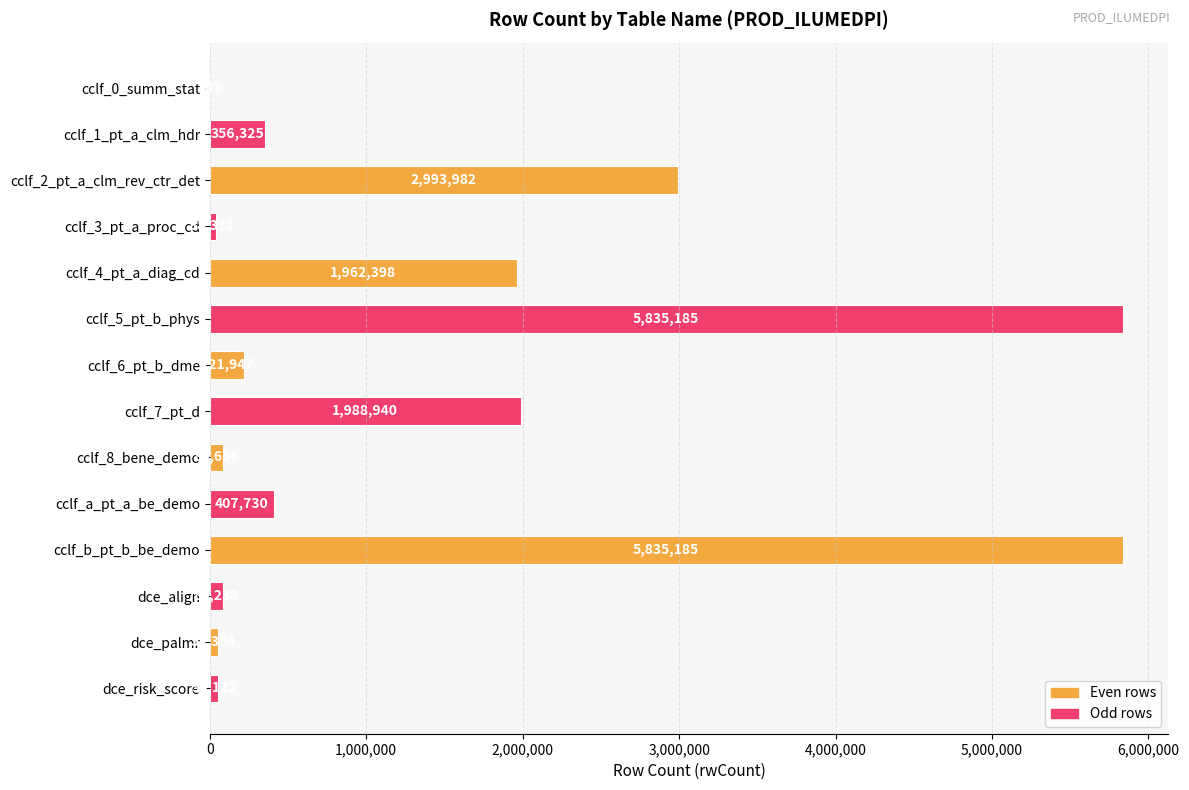

What value does the data have at cclf_4_pt_a_diag_cd?

1962398